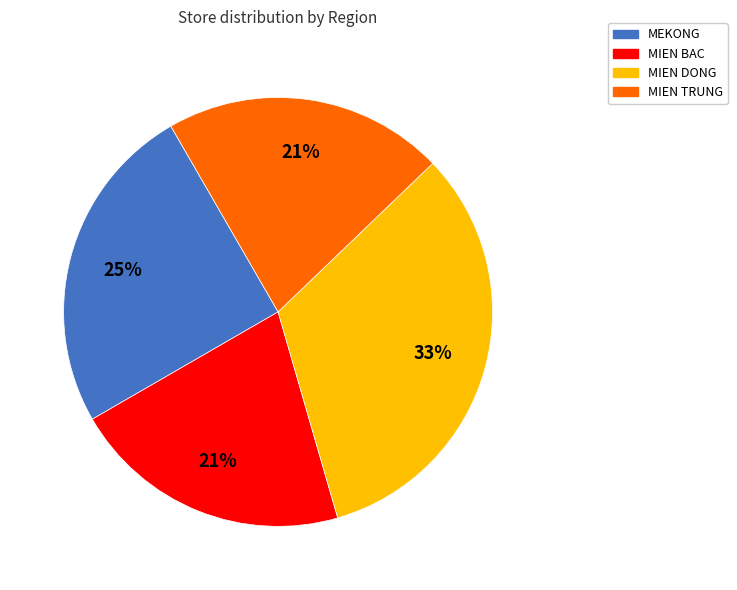

Is there any slice that represents more than half of the pie?

No